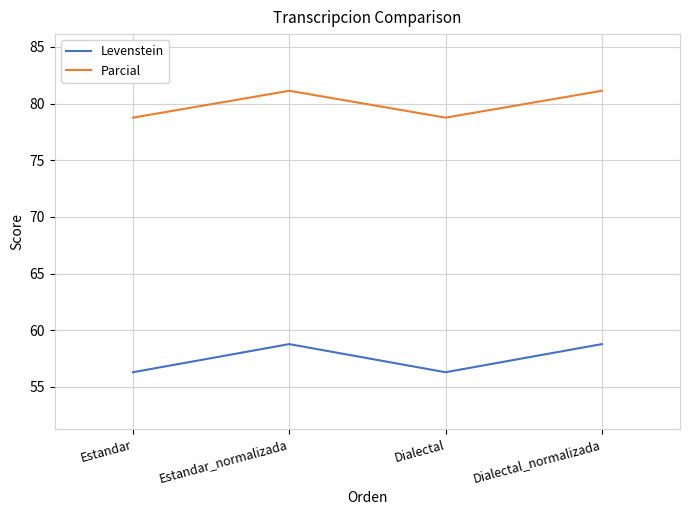

Rank the series by their average value, from highest to lowest.

Parcial, Levenstein